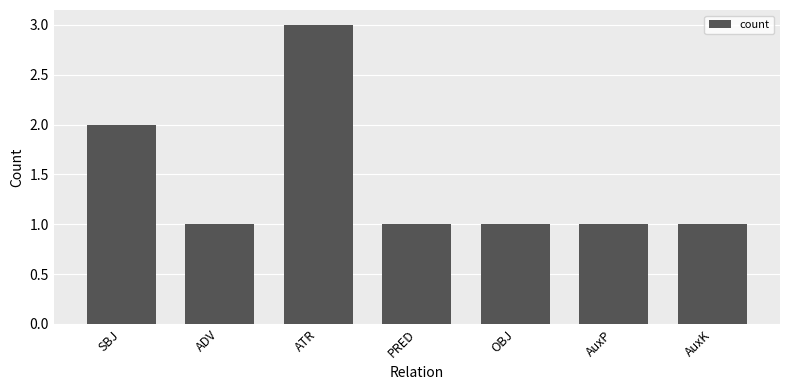

What is the maximum value shown in the chart?

3